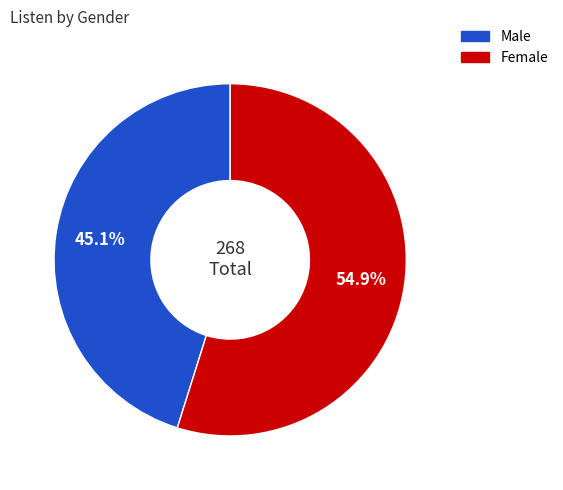

Is there a majority slice in this chart?

Yes